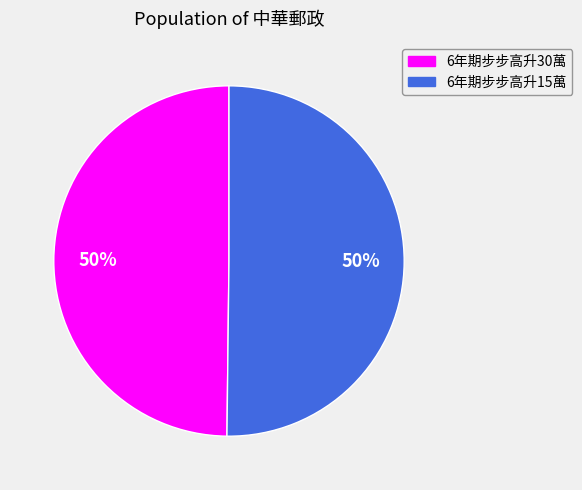

Is the sum of 6年期步步高升30萬 and 6年期步步高升15萬 greater than half?

Yes